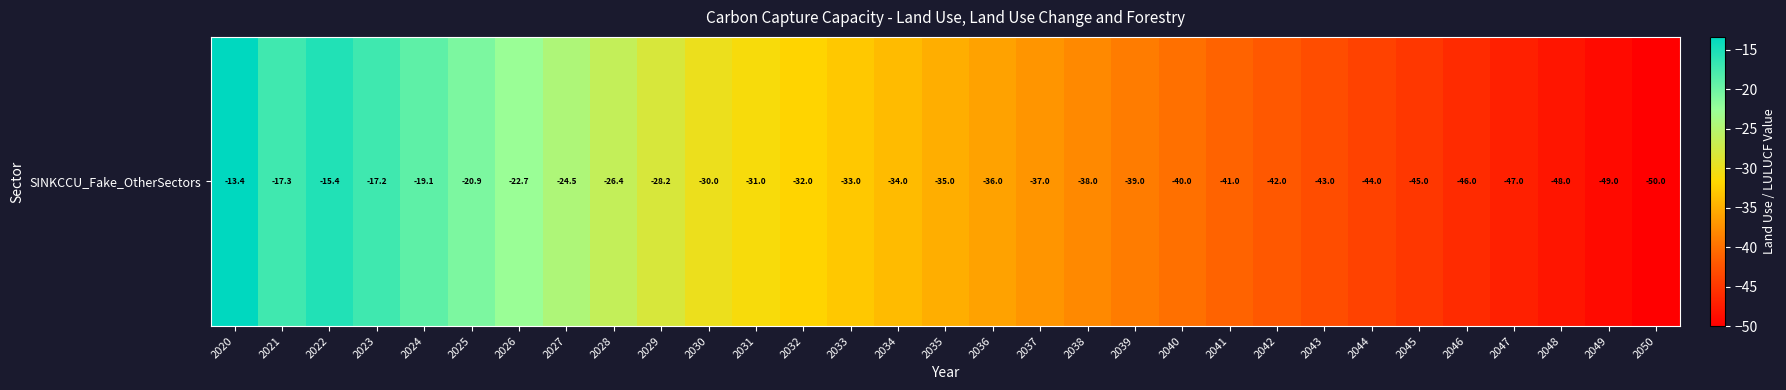

What is the change in value from 2022 to 2036?

-20.6